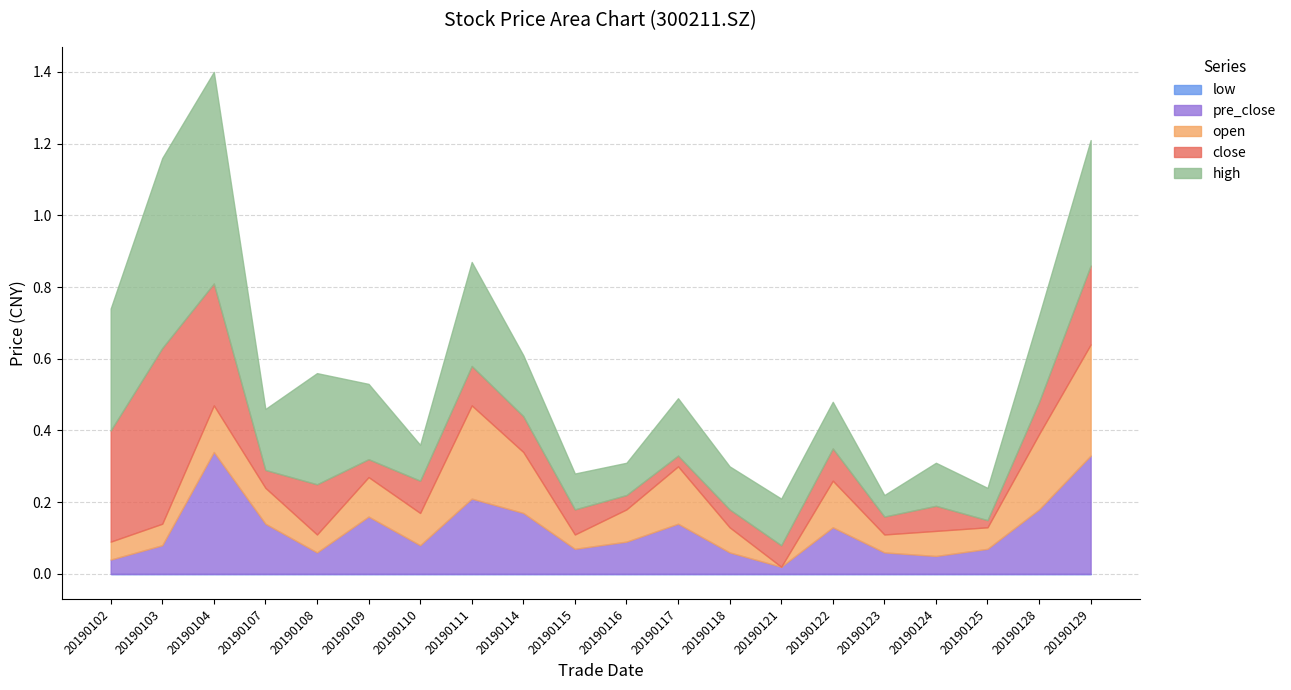

What are all the series names shown in the legend?

close, open, high, low, pre_close